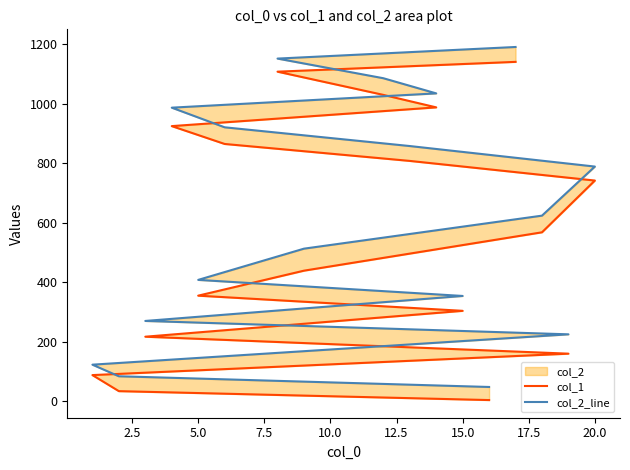

What is the difference between the second highest and second lowest values in the col_1 series?

1074